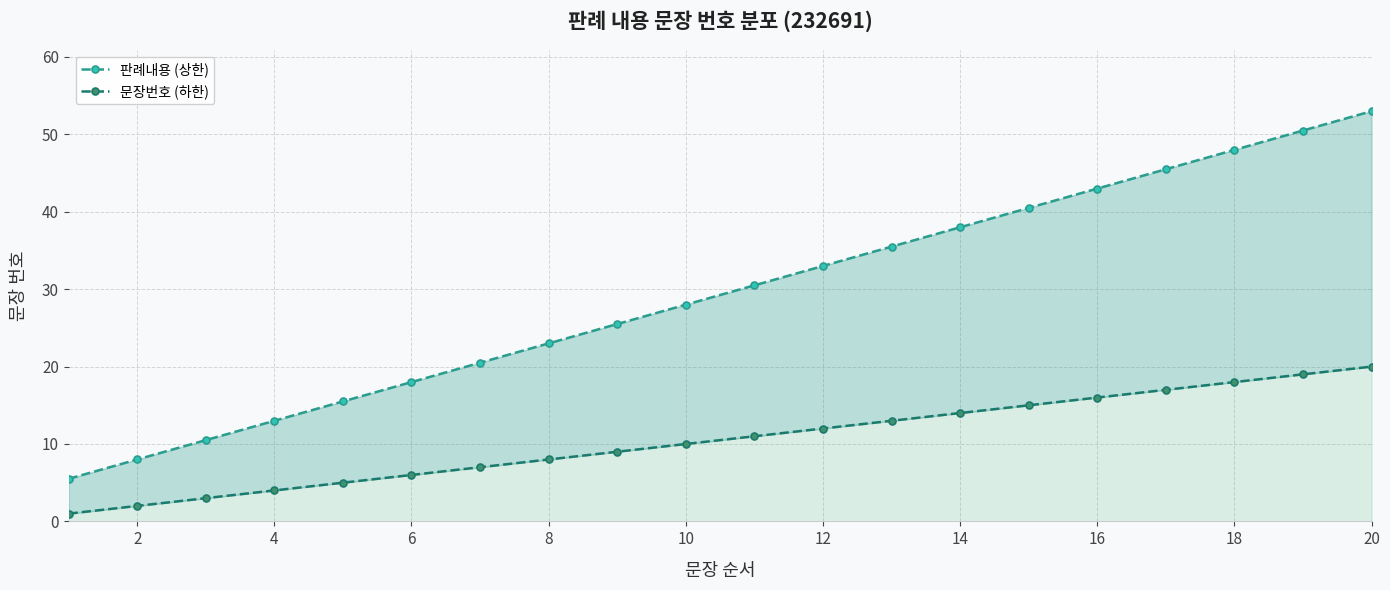

True or false: 판례내용 (상한) and 문장번호 (하한) intersect in this chart.

False